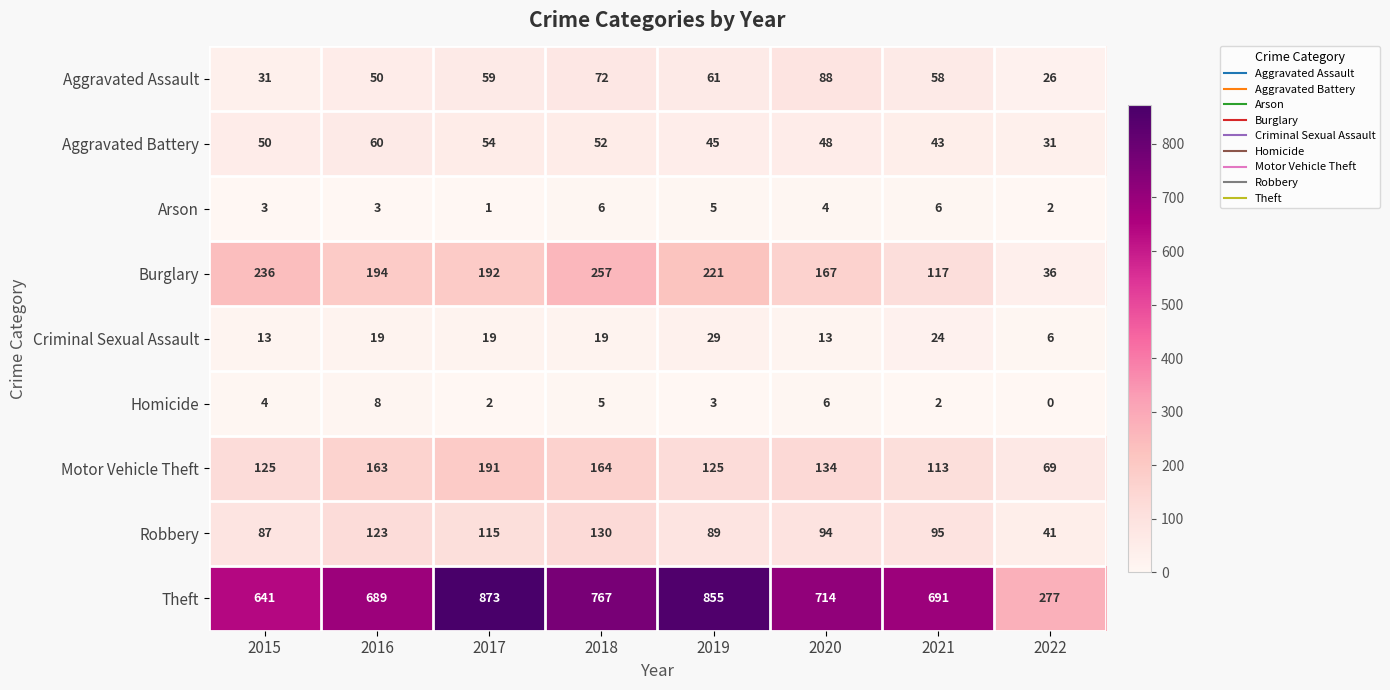

Which category has the lowest value across all series?

2022